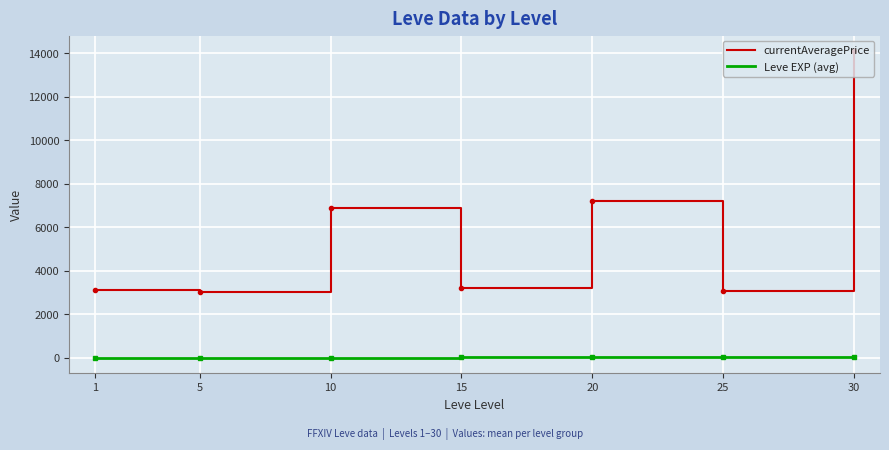

What is the sum of the currentAveragePrice values at 20 and 10?

14121.2